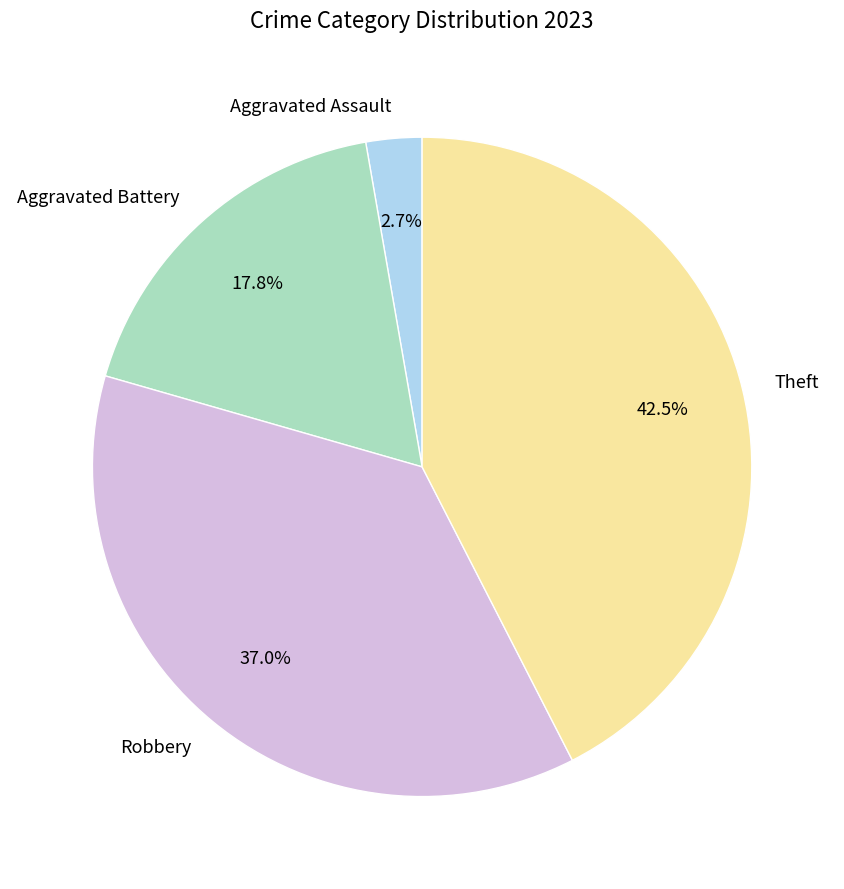

What is the smallest slice in the pie chart?

Aggravated Assault